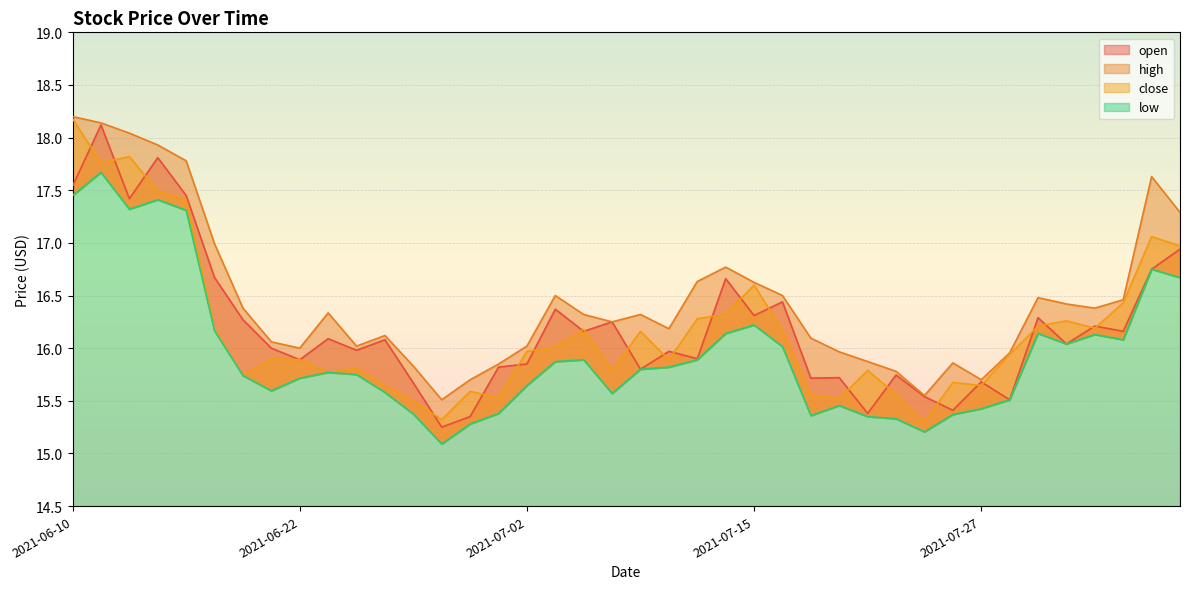

How many lines are shown in the chart?

4